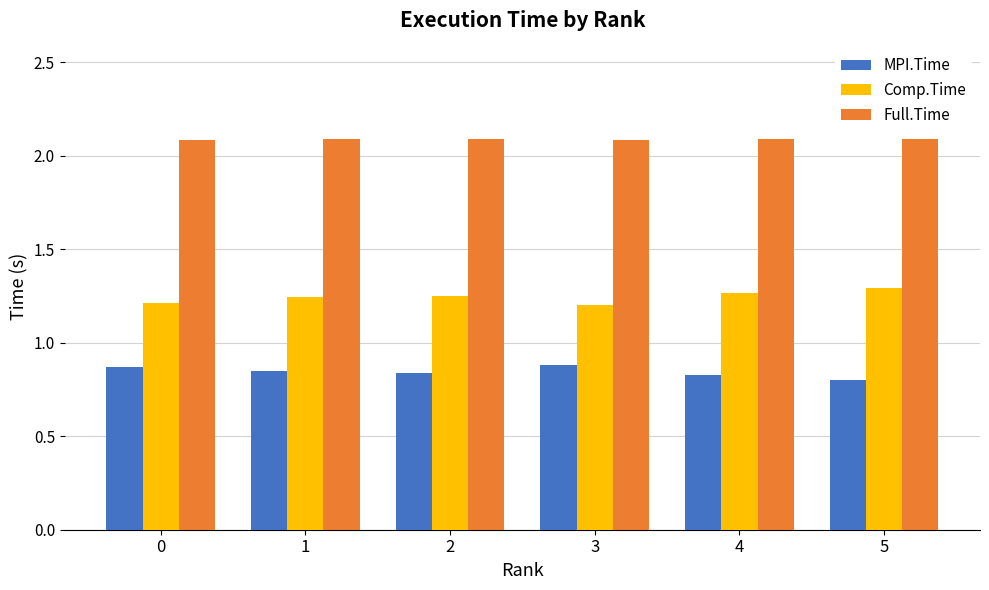

Is it true that MPI.Time equals 0.8 at 1?

True